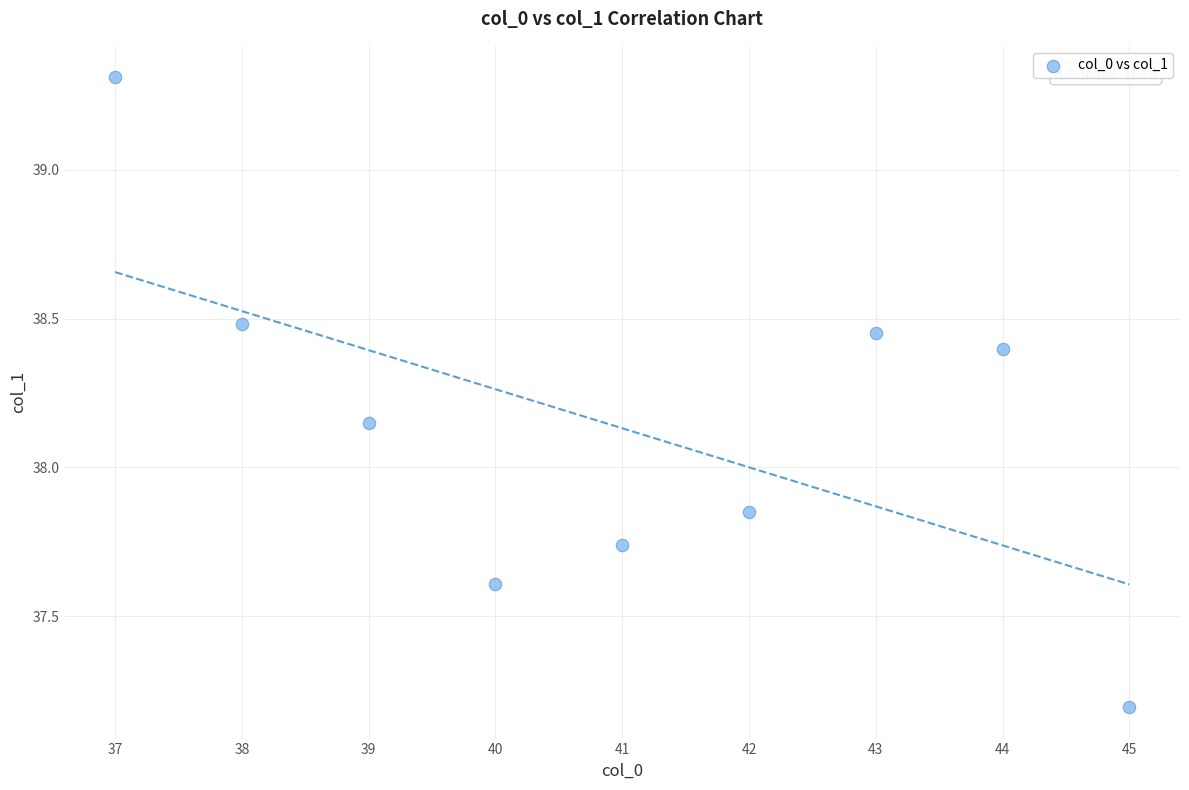

What is the range of X values (max minus min)?

8.0